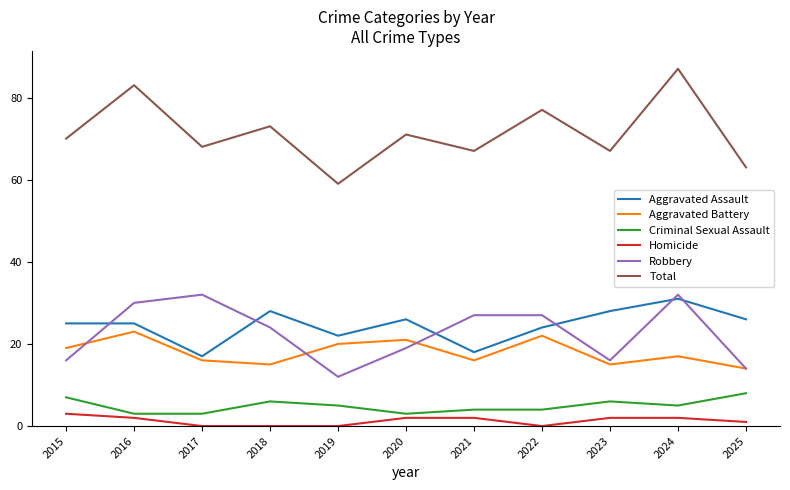

What is the average value of the Criminal Sexual Assault series?

5